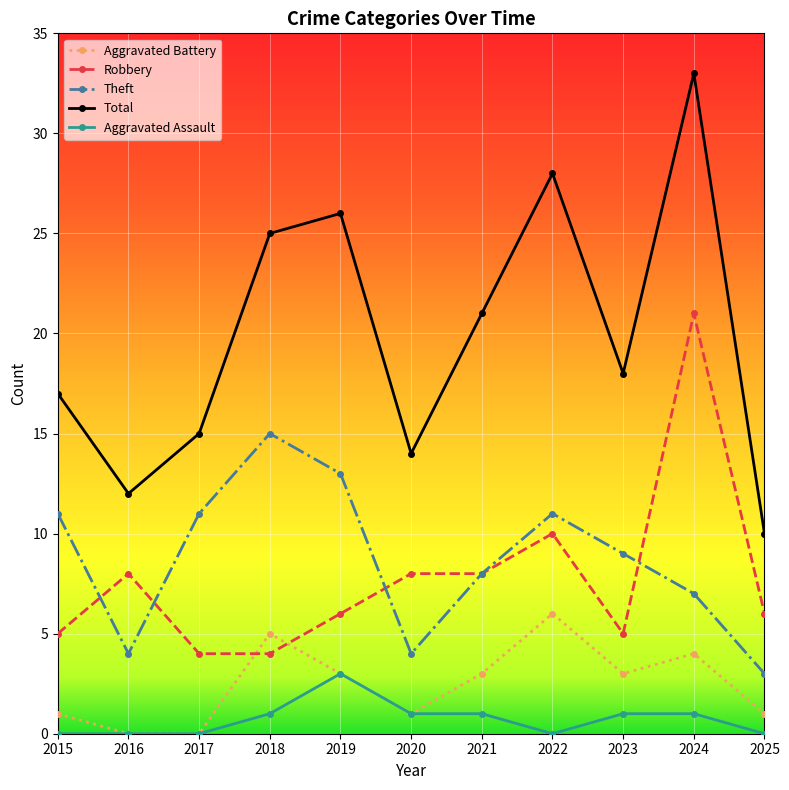

True or false: Aggravated Battery has a value of 1 at 2020.

True